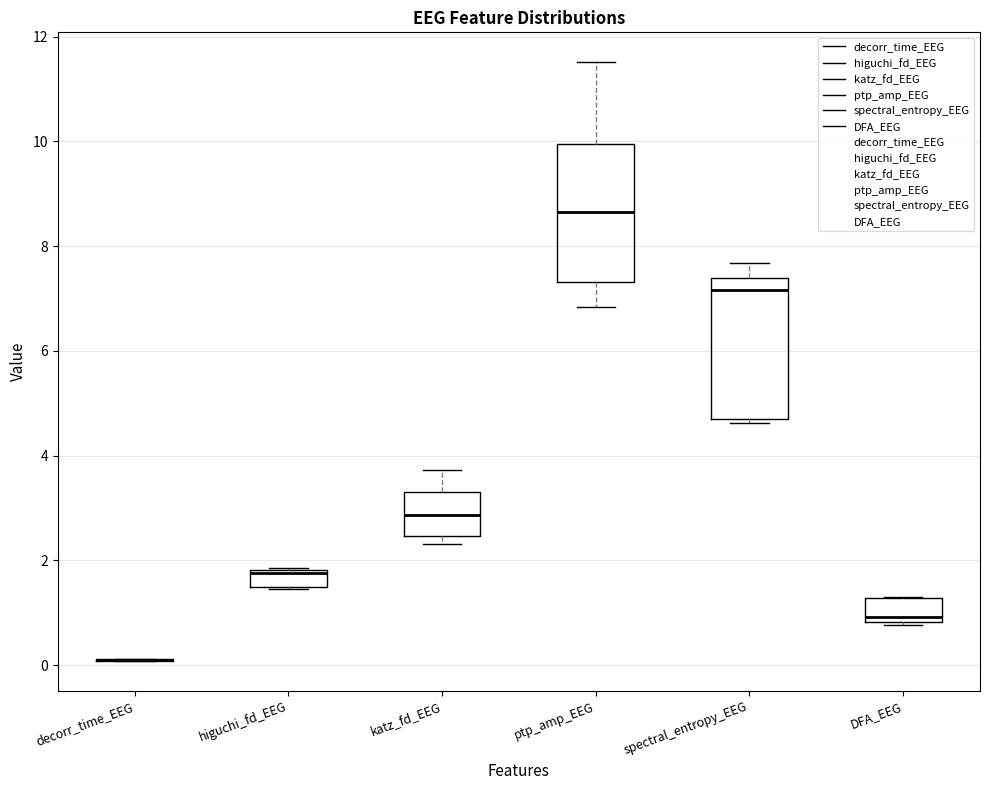

Reading left to right, read every box against the y-axis: the position of its median line, the range the box covers, and the ends of its whiskers. The values are not printed on the chart, so give them approximately, as read against the axis.

decorr_time_EEG: box collapsed to a line at 0.0, whiskers 0.0 to 0.2
higuchi_fd_EEG: median 1.8 (just below the box's upper edge), box 1.4 to 1.8, whiskers 1.4 to 1.8
katz_fd_EEG: median 2.8, box 2.4 to 3.4, whiskers 2.4 (just below the box's lower edge) to 3.8
ptp_amp_EEG: median 8.6, box 7.4 to 10.0, whiskers 6.8 to 11.6
spectral_entropy_EEG: median 7.2, box 4.8 to 7.4, whiskers 4.6 to 7.6
DFA_EEG: median 1.0, box 0.8 to 1.2, whiskers 0.8 to 1.2